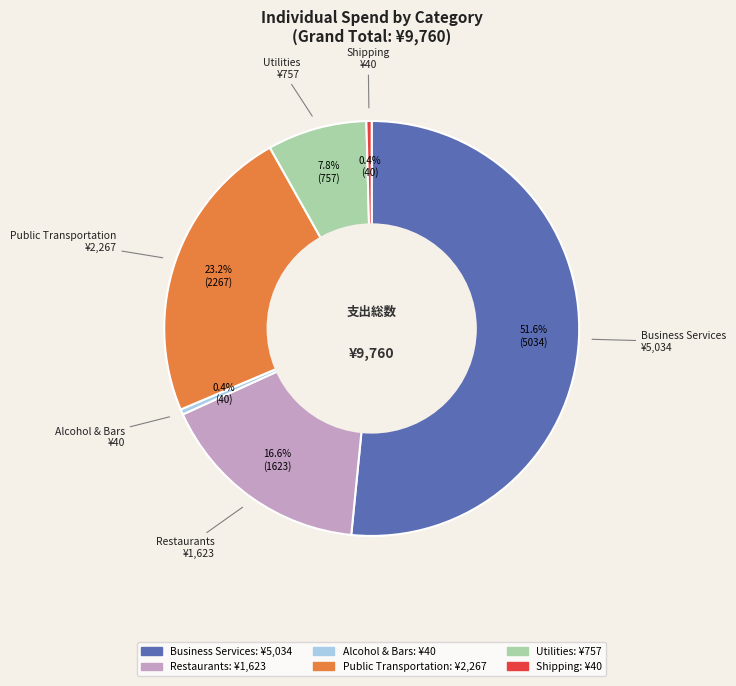

Between Business Services and Utilities, which is larger?

Business Services